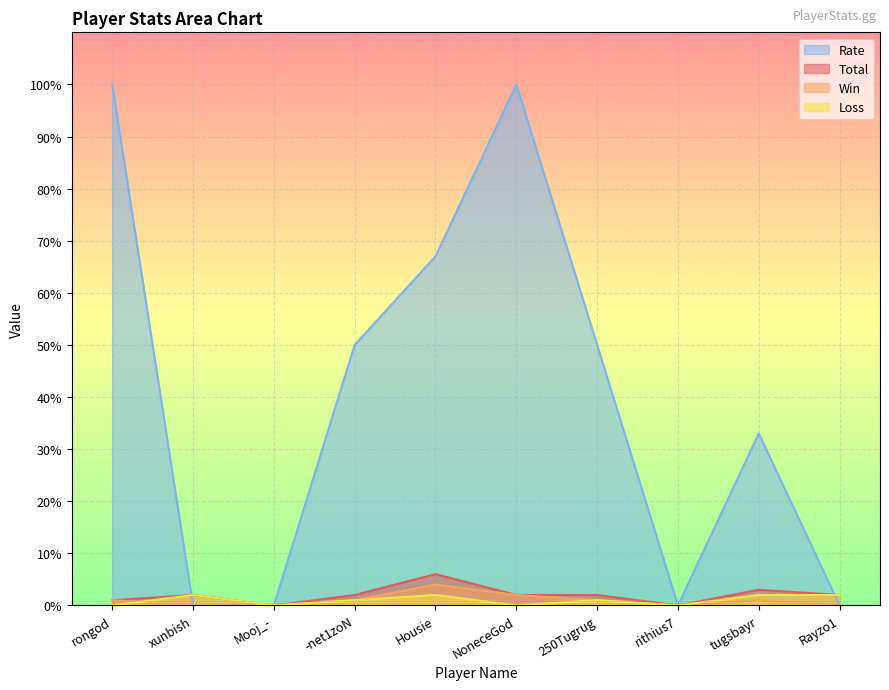

Reading left to right, transcribe all the data shown in this chart.

Total: rongod=1	xunbish=2	Mooj_-=0	-net1zoN=2	Housie=6	NoneceGod=2	250Tugrug=2	rithius7=0	tugsbayr=3	Rayzo1=2
Win: rongod=1	xunbish=0	Mooj_-=0	-net1zoN=1	Housie=4	NoneceGod=2	250Tugrug=1	rithius7=0	tugsbayr=1	Rayzo1=0
Loss: rongod=0	xunbish=2	Mooj_-=0	-net1zoN=1	Housie=2	NoneceGod=0	250Tugrug=1	rithius7=0	tugsbayr=2	Rayzo1=2
Rate: rongod=100	xunbish=0	Mooj_-=0	-net1zoN=50	Housie=67	NoneceGod=100	250Tugrug=50	rithius7=0	tugsbayr=33	Rayzo1=0